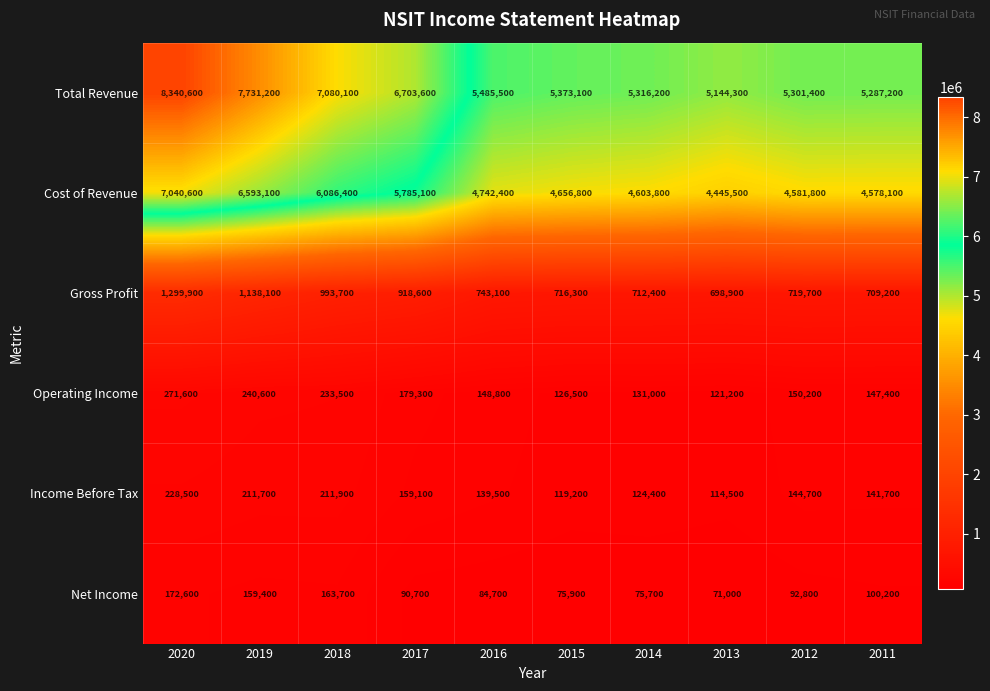

How many categories are shown in the chart?

10